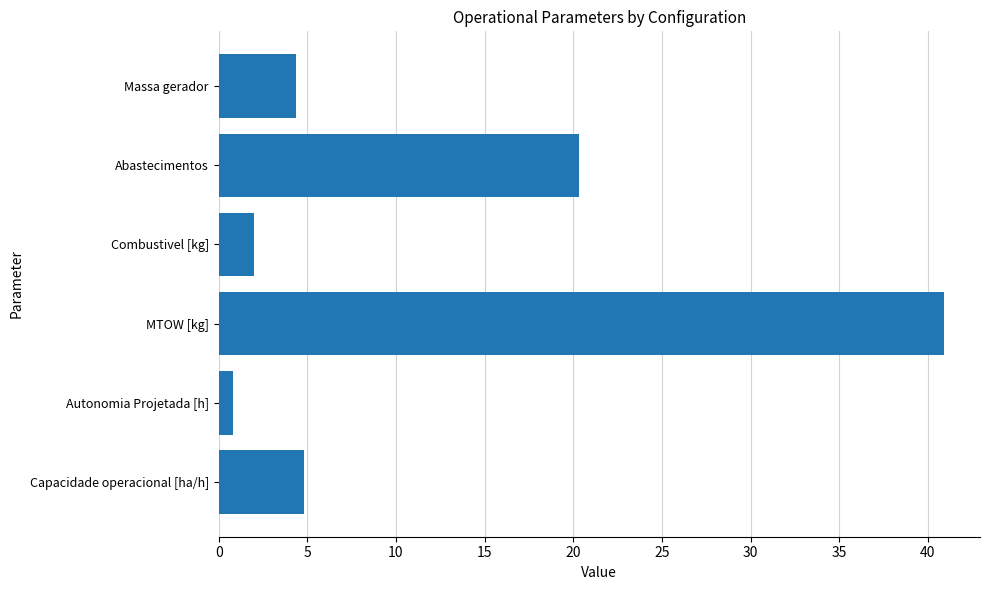

Reading bottom to top, what are all the values shown in this chart?

Capacidade operacional [ha/h]=4.8	Autonomia Projetada [h]=0.8	MTOW [kg]=40.9	Combustivel [kg]=2.0	Abastecimentos=20.3	Massa gerador=4.4